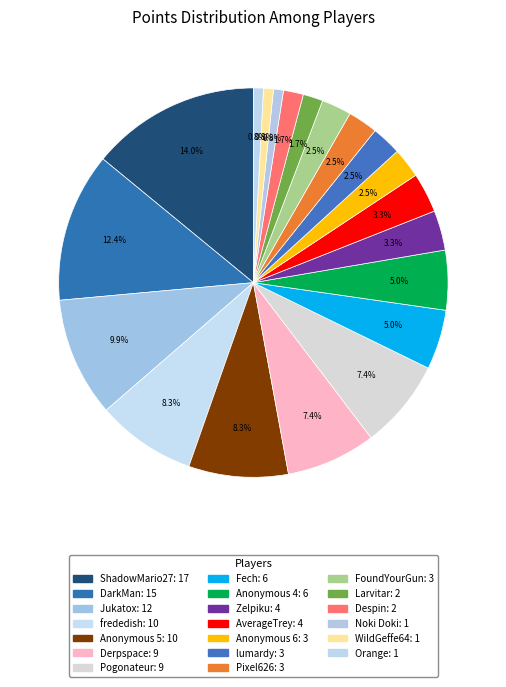

How many slices are in this pie chart?

20